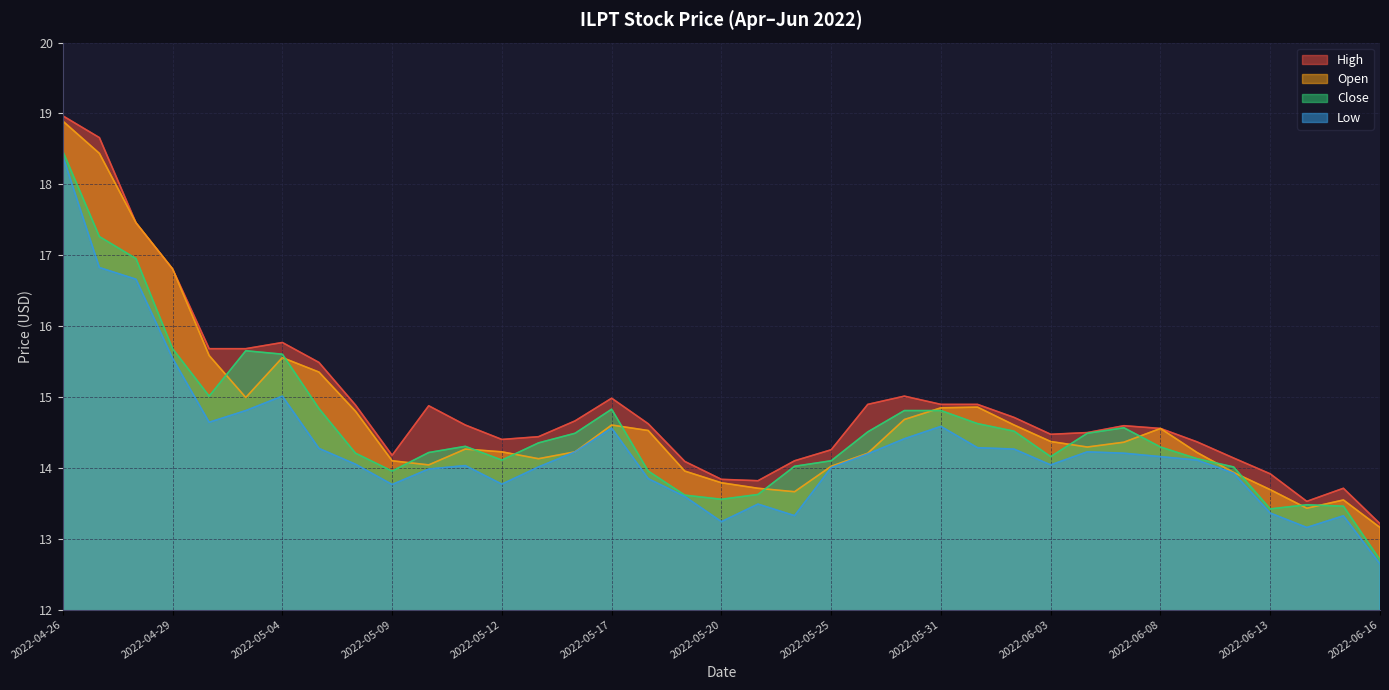

True or false: Low and Close intersect in this chart.

False